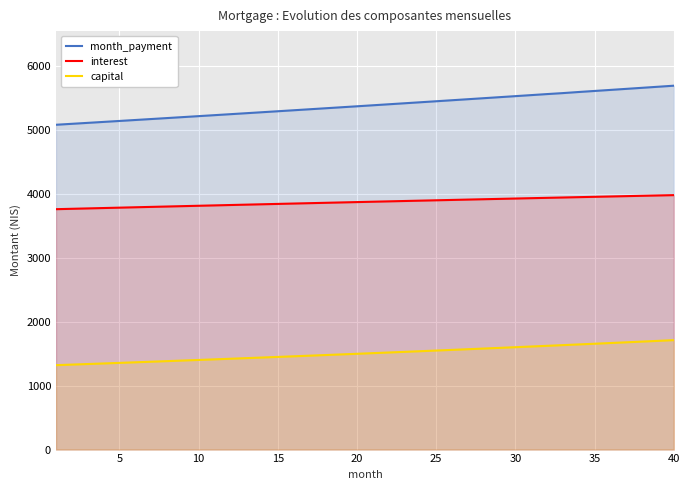

List the series in order of their overall mean, lowest first.

capital, interest, month_payment